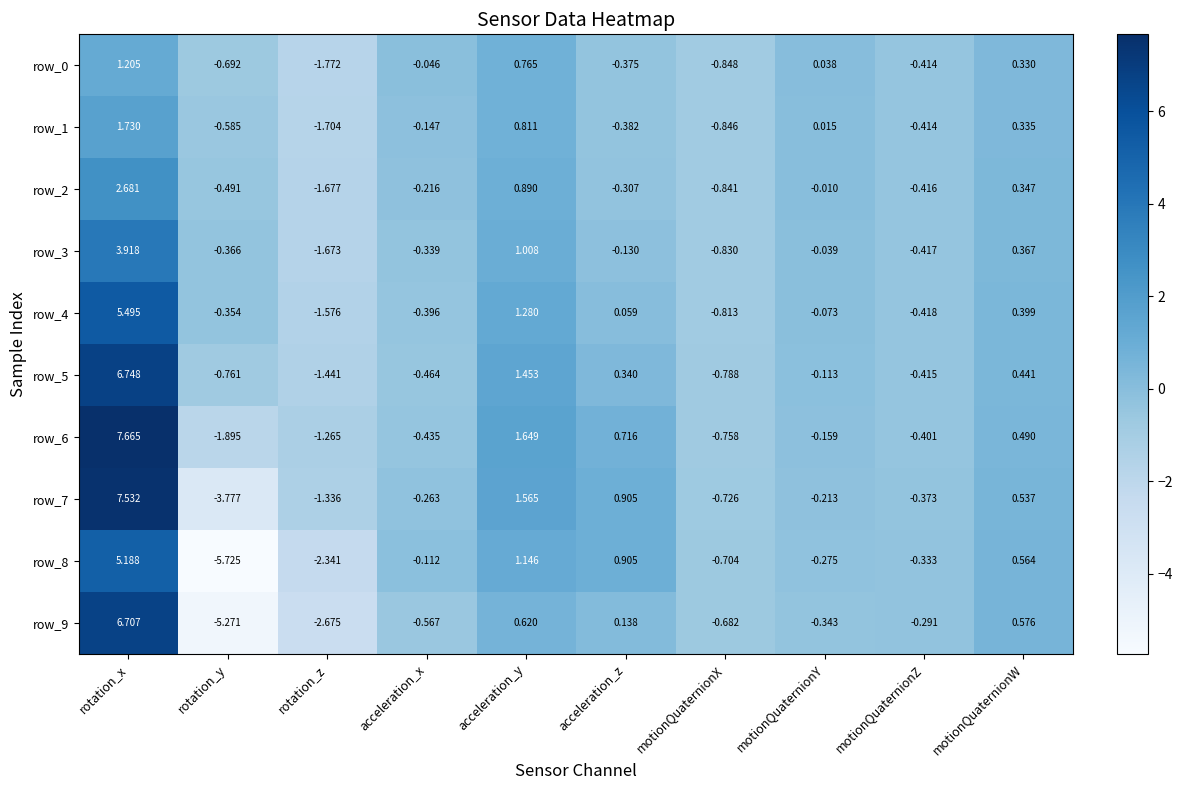

Is the value of row_3 at acceleration_y greater than the value of row_5 at rotation_x?

No